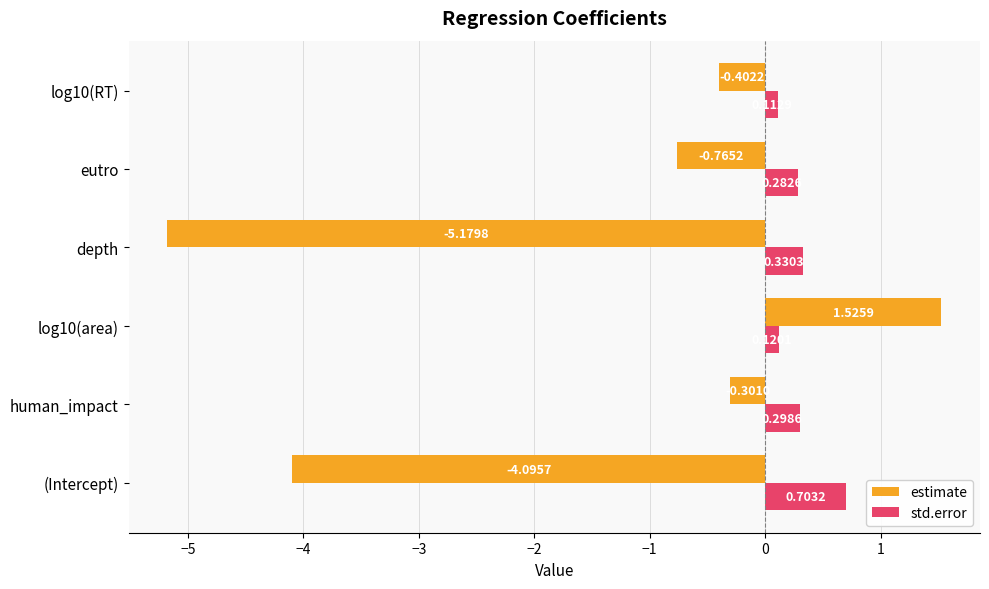

How many distinct data groups are displayed?

2